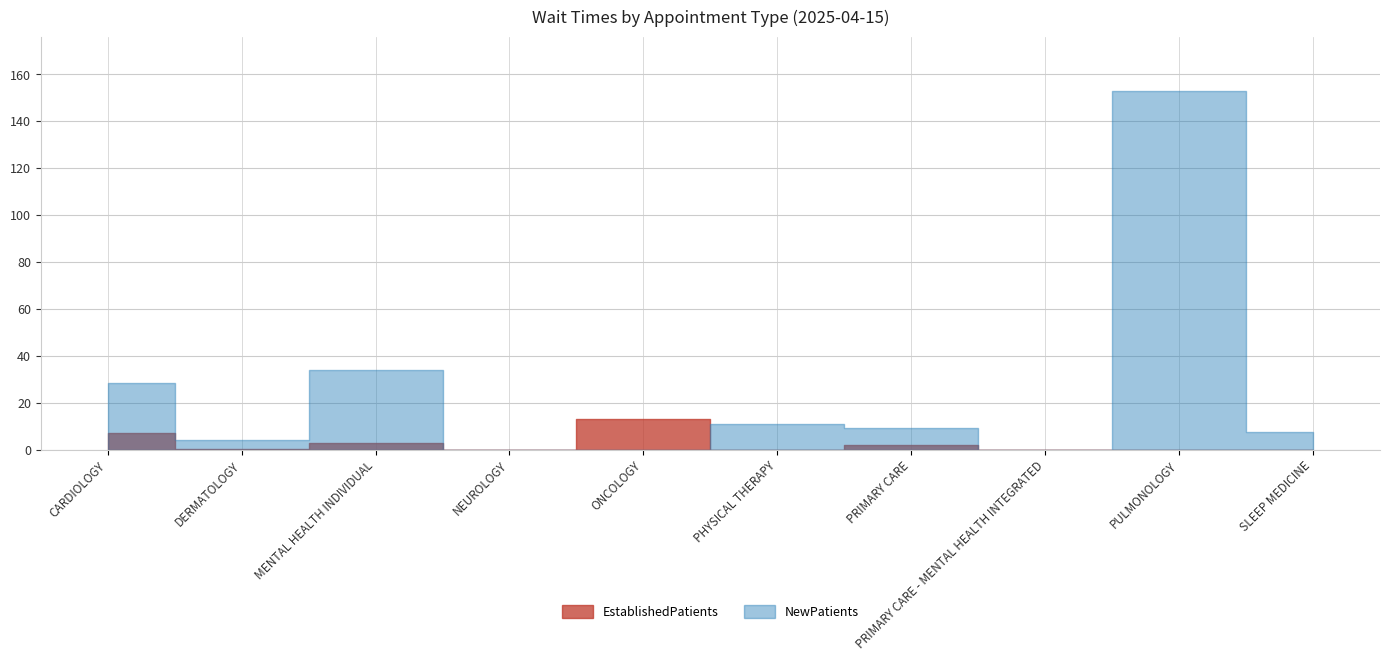

At which label is EstablishedPatients closest to 6?

CARDIOLOGY